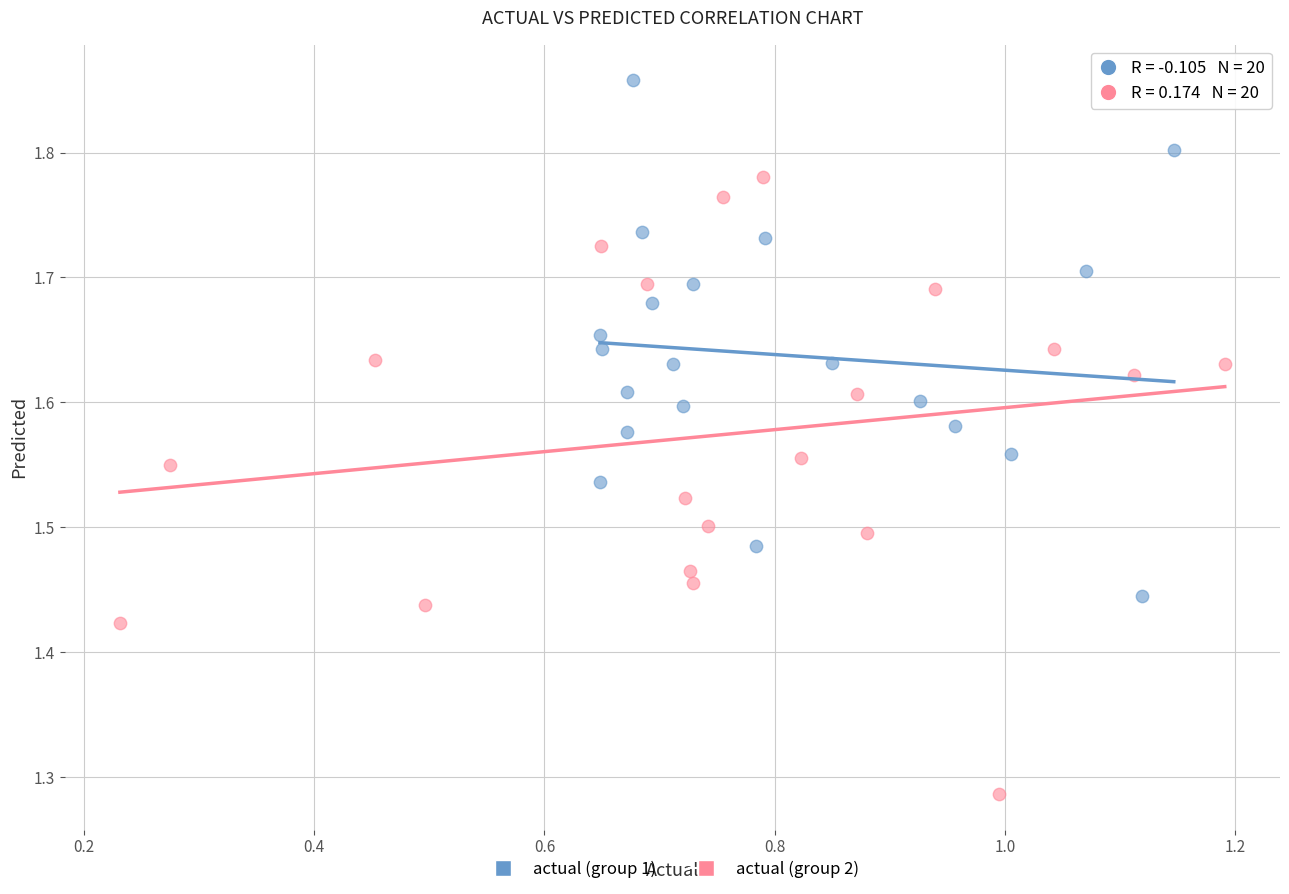

Which series has the largest Y range (max minus min)?

actual (group 2)